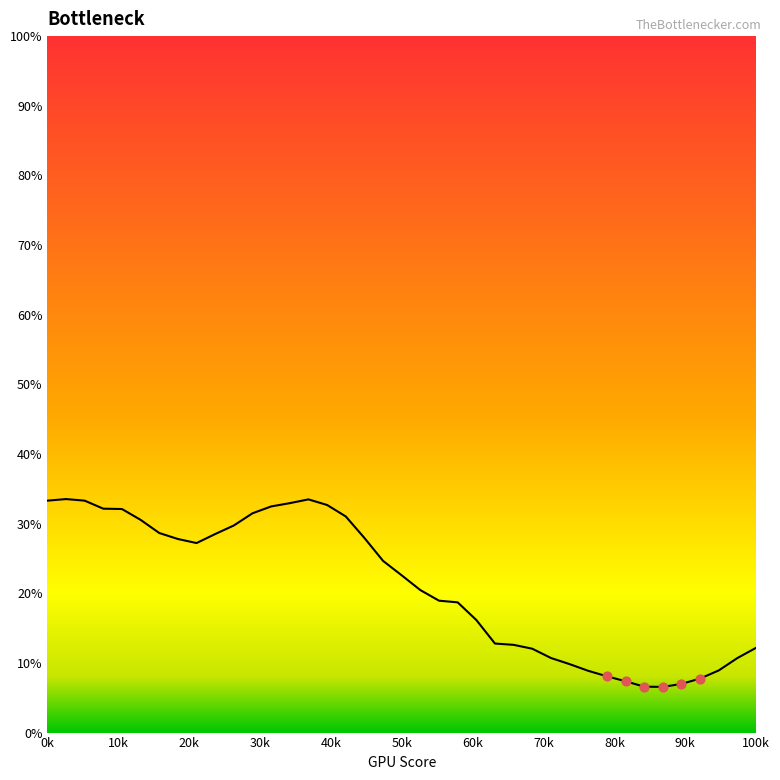

What is the difference between the maximum and minimum values?

27.0